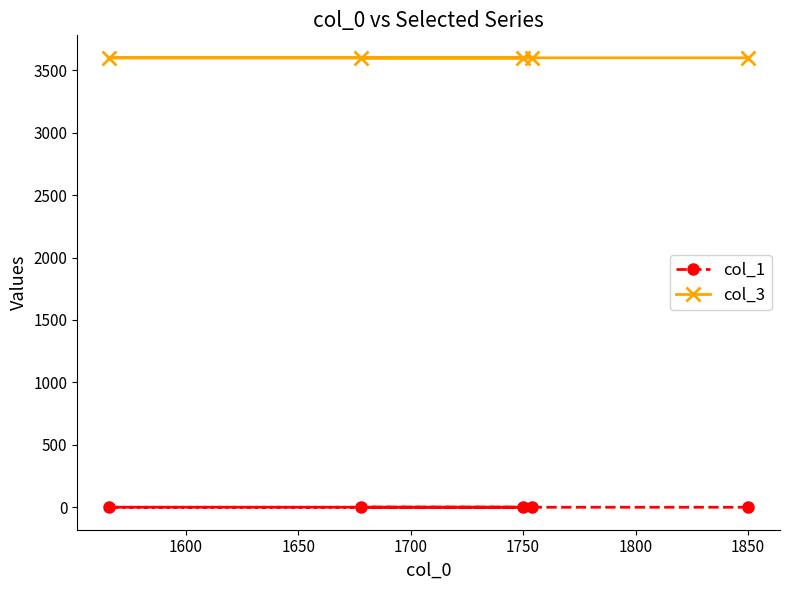

How many col_1 values are between 0 and 1?

5